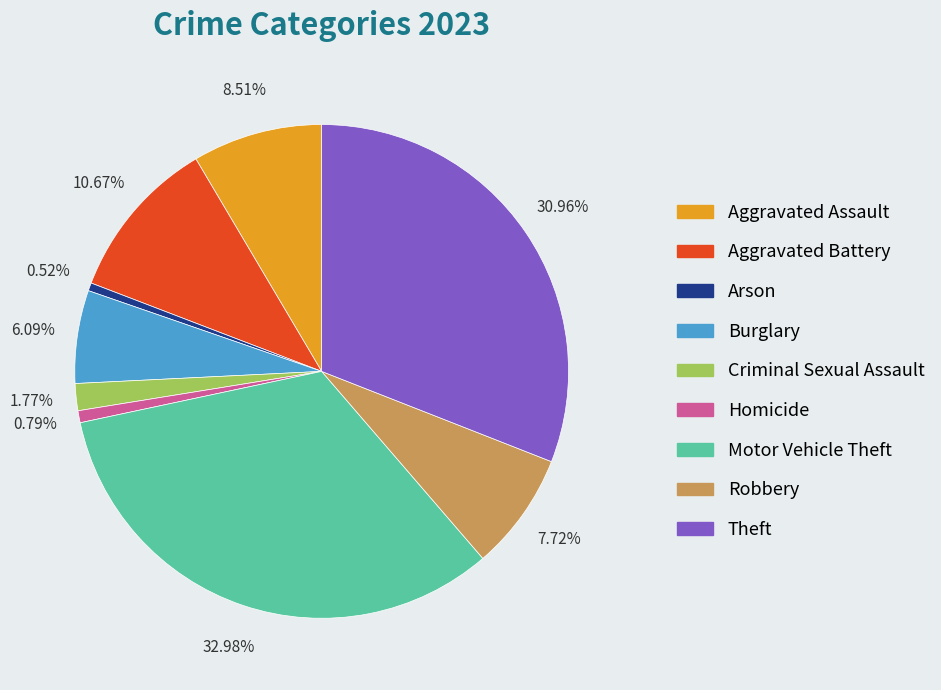

The Arson slice represents 1% of the pie. True or false?

True